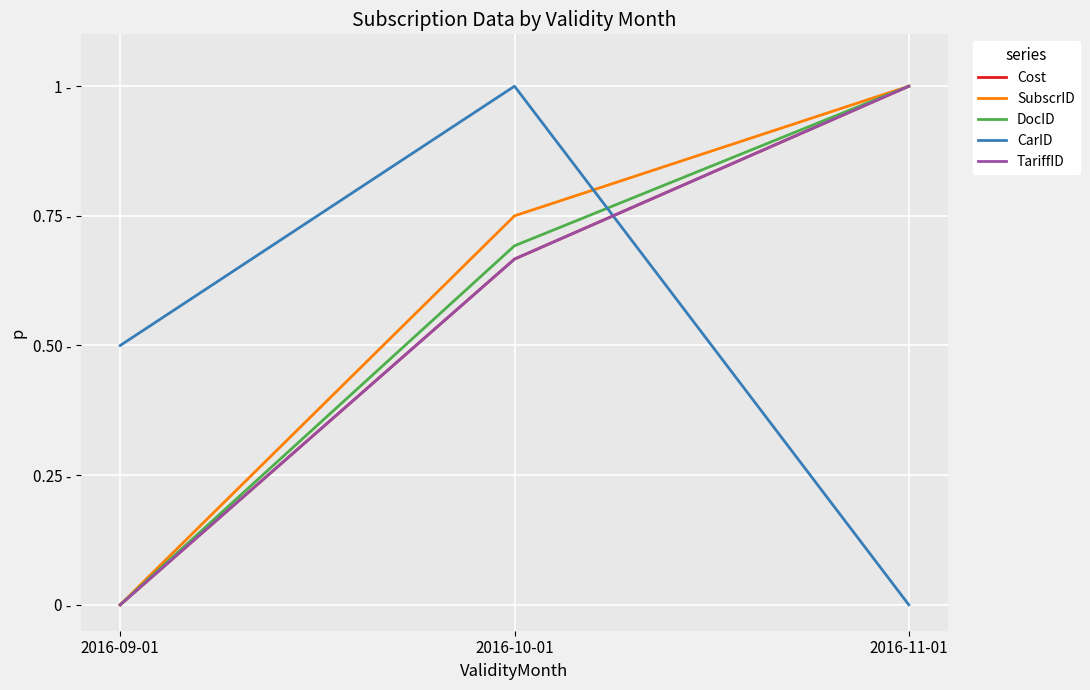

Does the chart have visible grid lines?

Yes